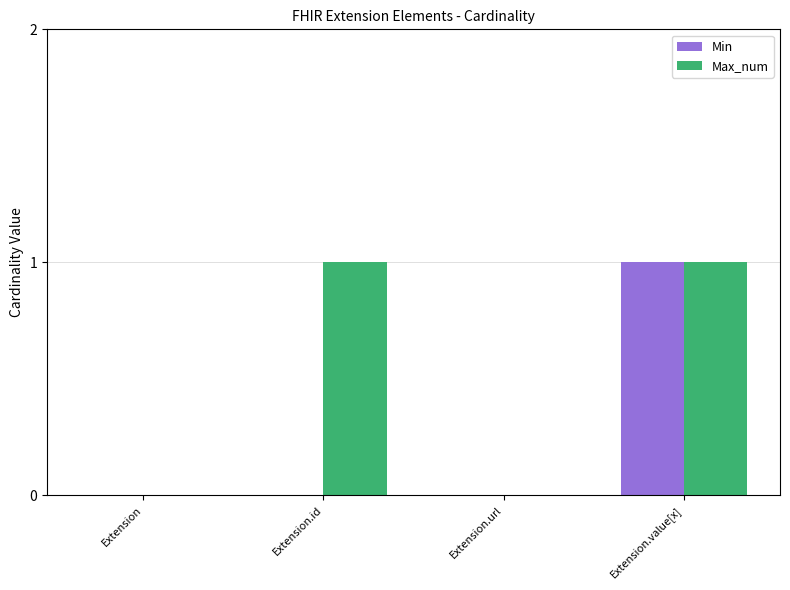

Is it true that Max_num equals 0 at Extension.url?

True